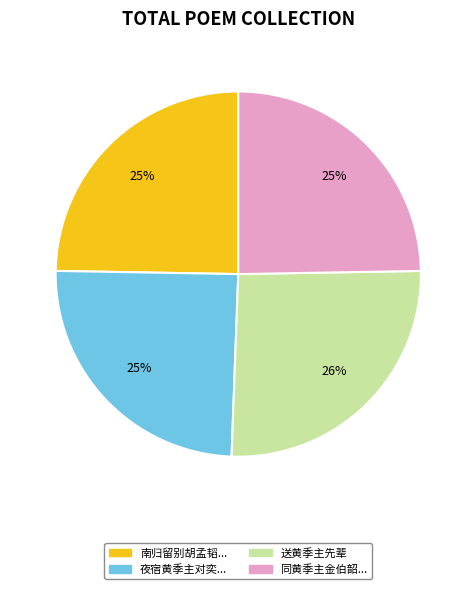

Is there any slice that represents more than half of the pie?

No